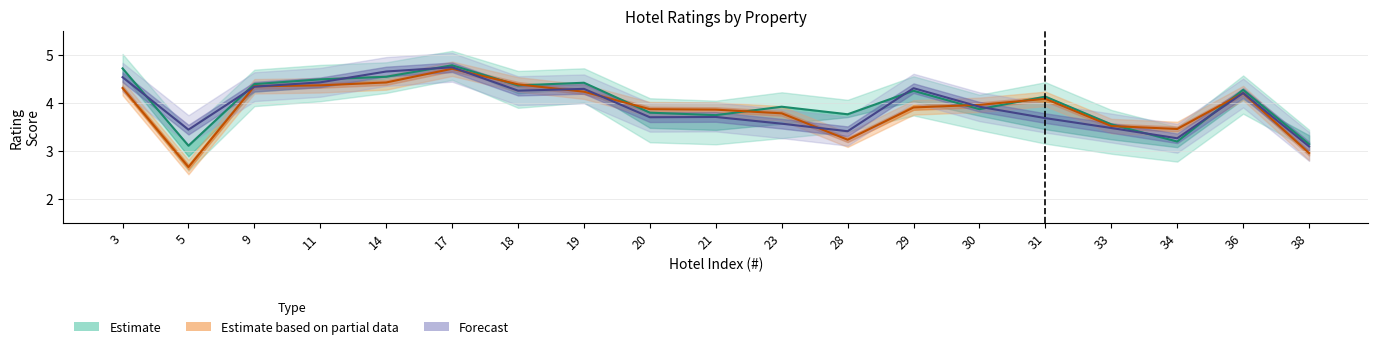

The value of Room cleanliness at 19 is 4.4. True or false?

True